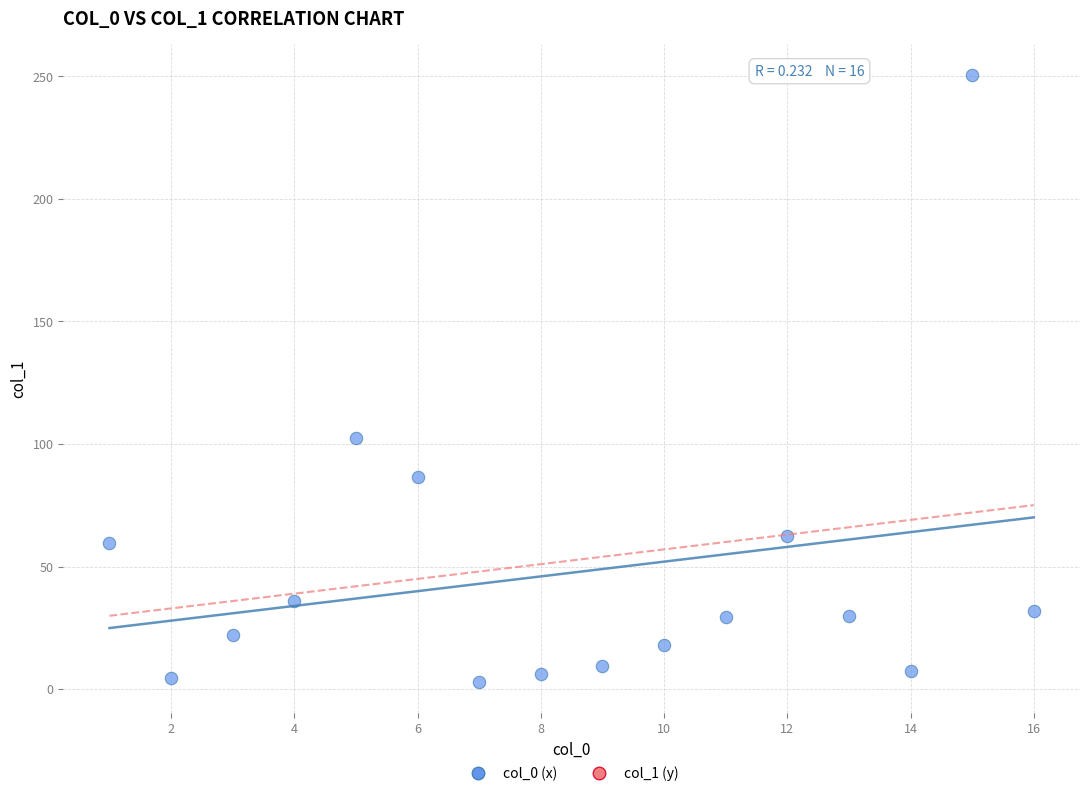

What is the range of Y values (max minus min)?

247.9